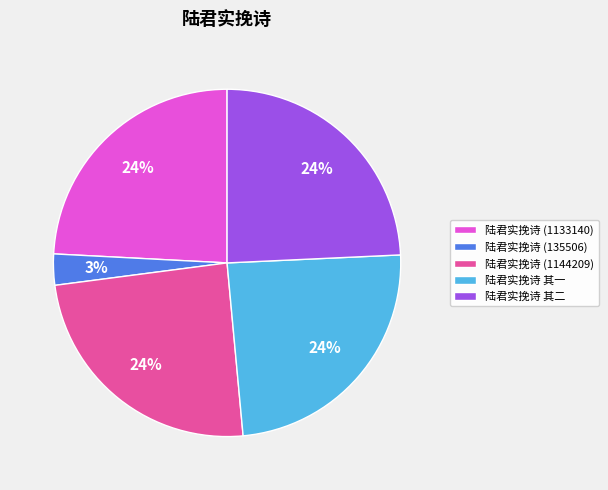

Does any single category account for the majority?

No